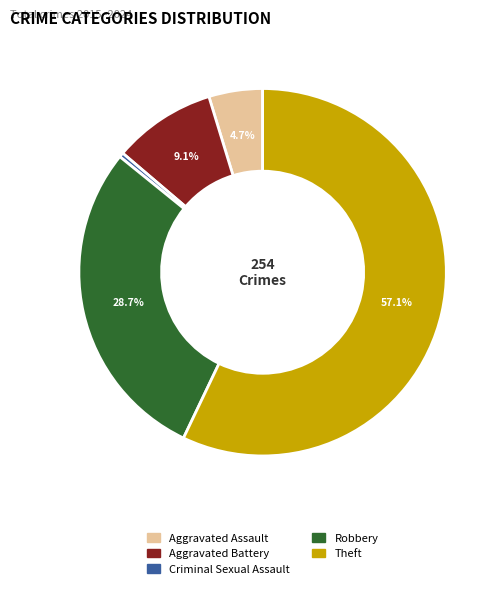

Which category has the biggest portion of the pie?

Theft